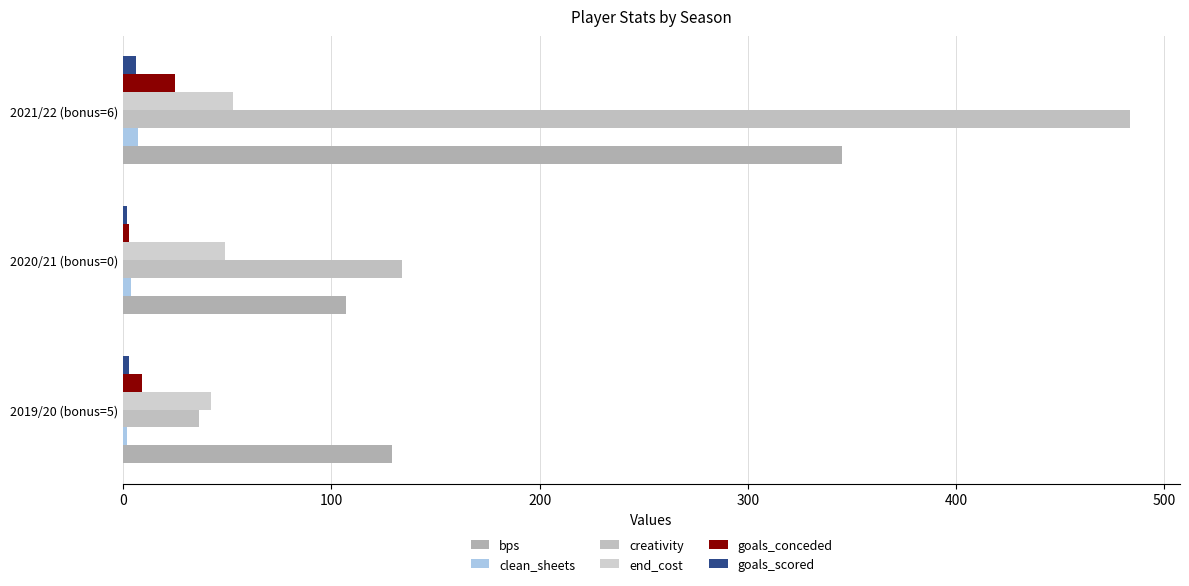

How many values in the goals_conceded series are below 9?

1